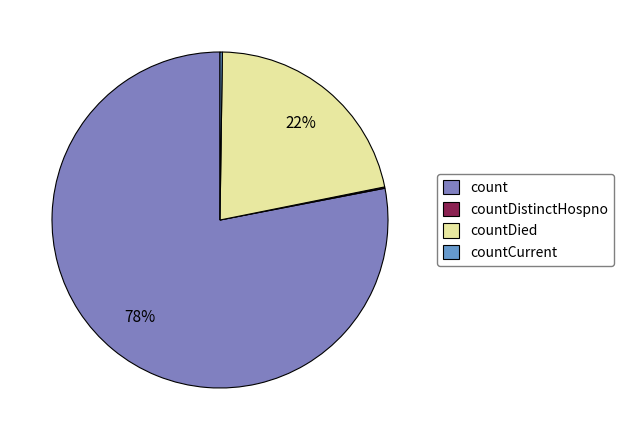

The countDied slice represents 22% of the pie. True or false?

True